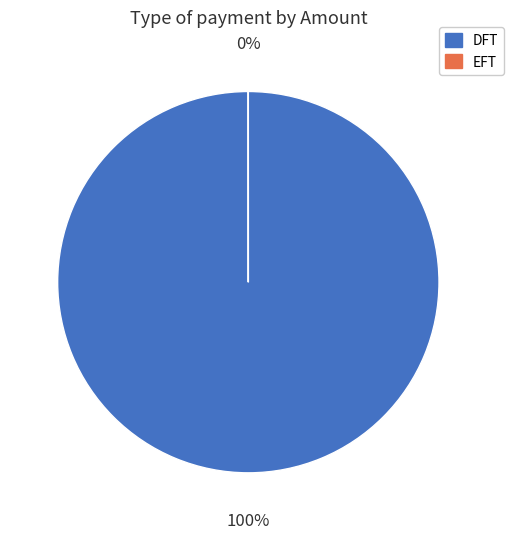

To the nearest percent, what portion does DFT represent?

100%